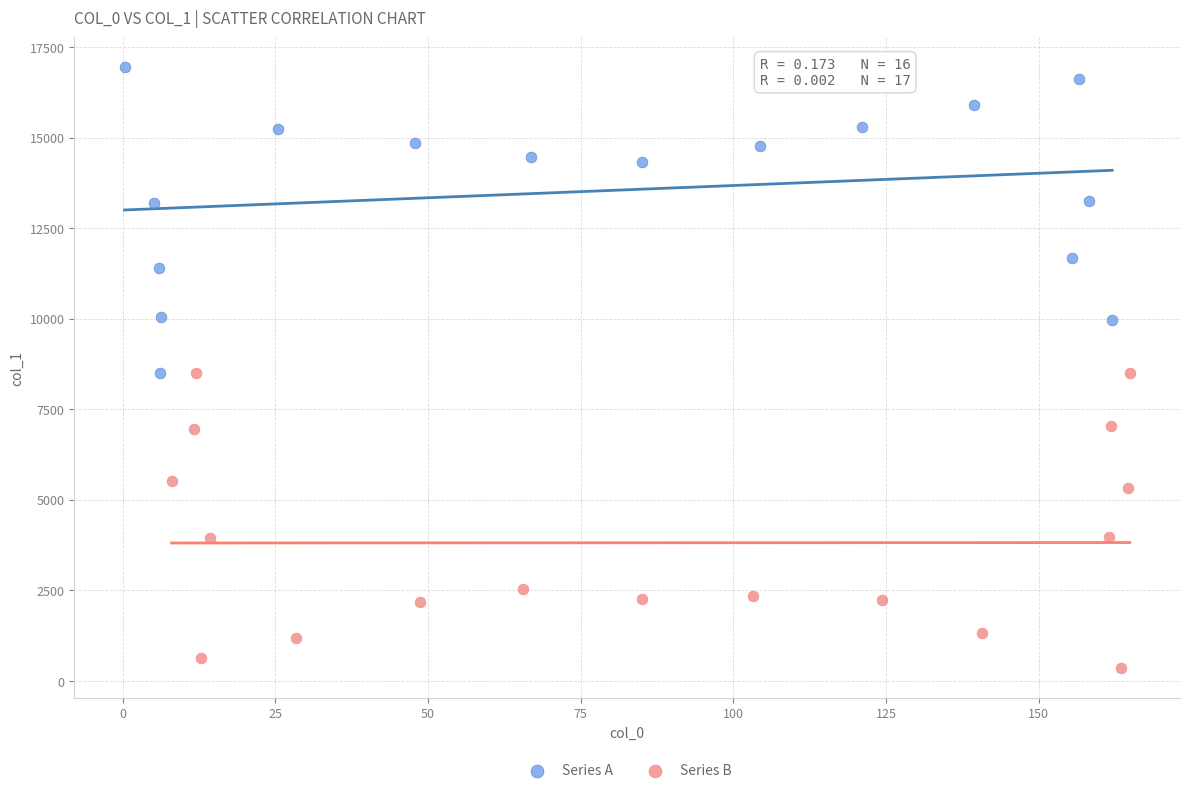

Which series contains the highest Y value?

Series A